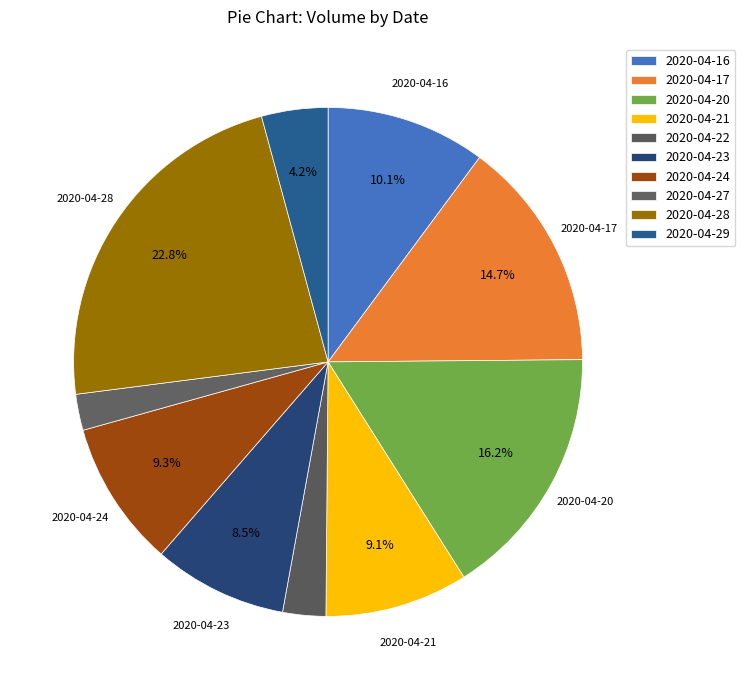

Count the number of slices in the pie.

10